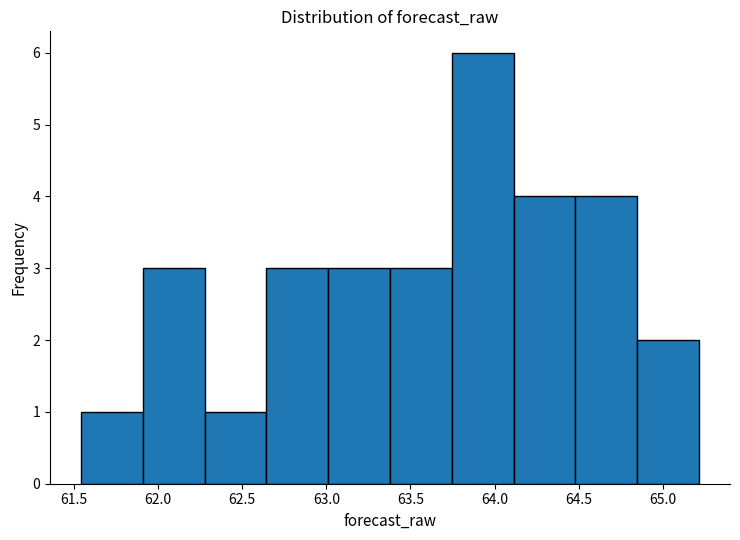

Reading left to right, list every bar in this chart as the range it spans on the x-axis followed by its height. Neither the bar edges nor the heights are printed on the chart, so give them approximately, as read against the axes.

61.55 to 61.90: 1
61.90 to 62.30: 3
62.30 to 62.65: 1
62.65 to 63.00: 3
63.00 to 63.40: 3
63.40 to 63.75: 3
63.75 to 64.10: 6
64.10 to 64.50: 4
64.50 to 64.85: 4
64.85 to 65.20: 2